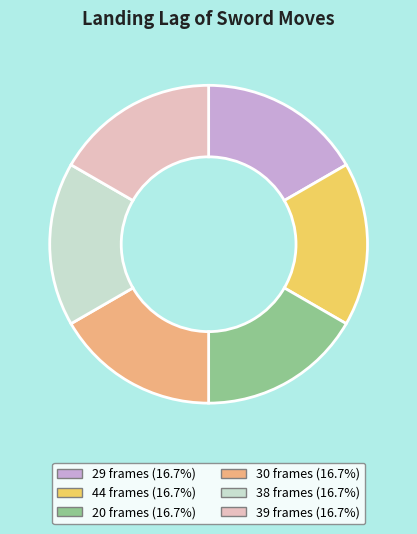

Is there any slice that represents more than half of the pie?

No